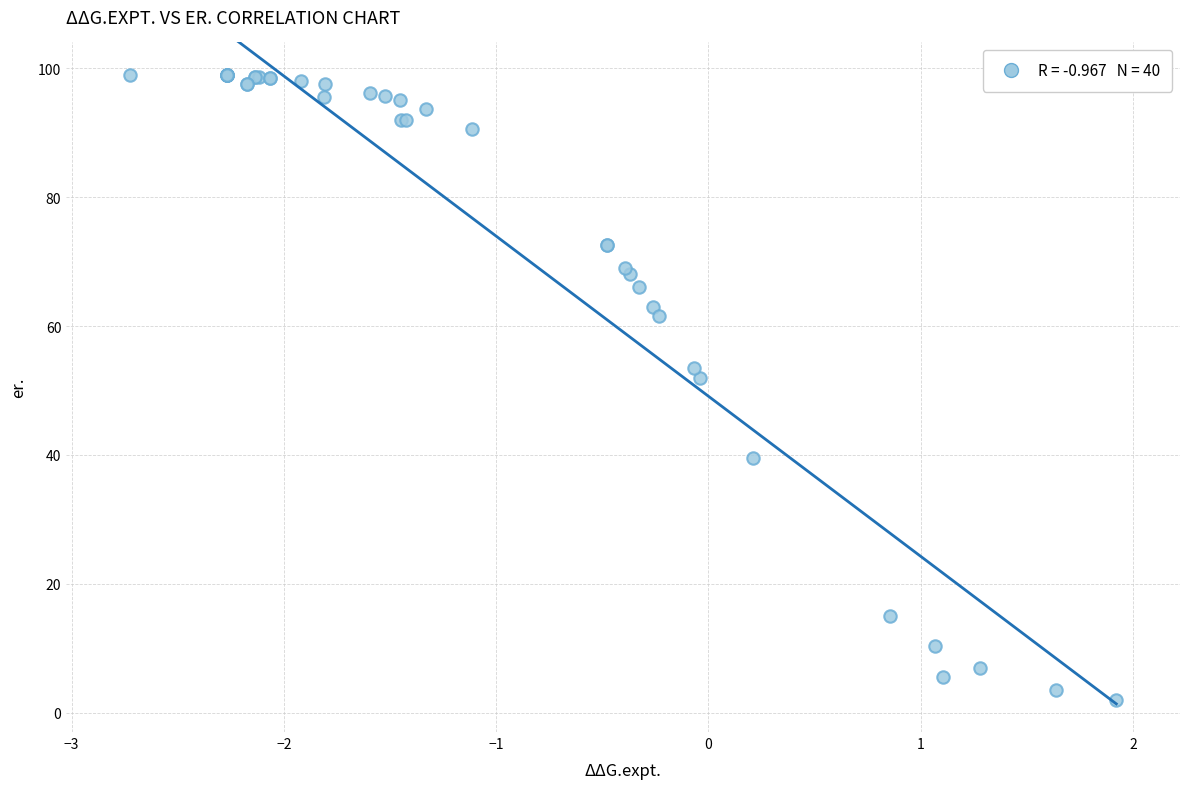

What Y value in the scatter plot is closest to 50?

52.0